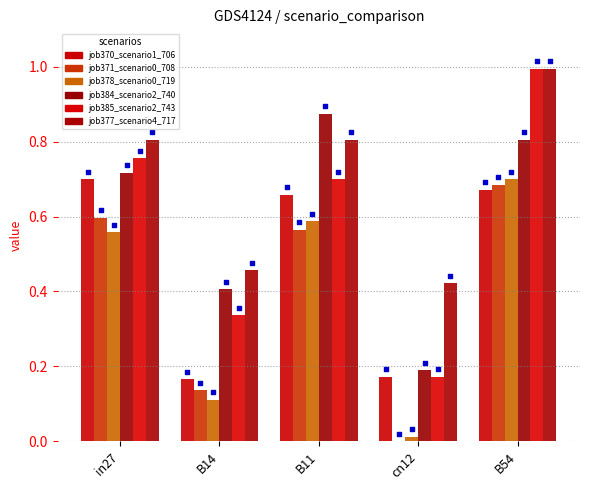

What are all the series names shown in the legend?

job370_scenario1_706, job371_scenario0_708, job378_scenario0_719, job384_scenario2_740, job385_scenario2_743, job377_scenario4_717